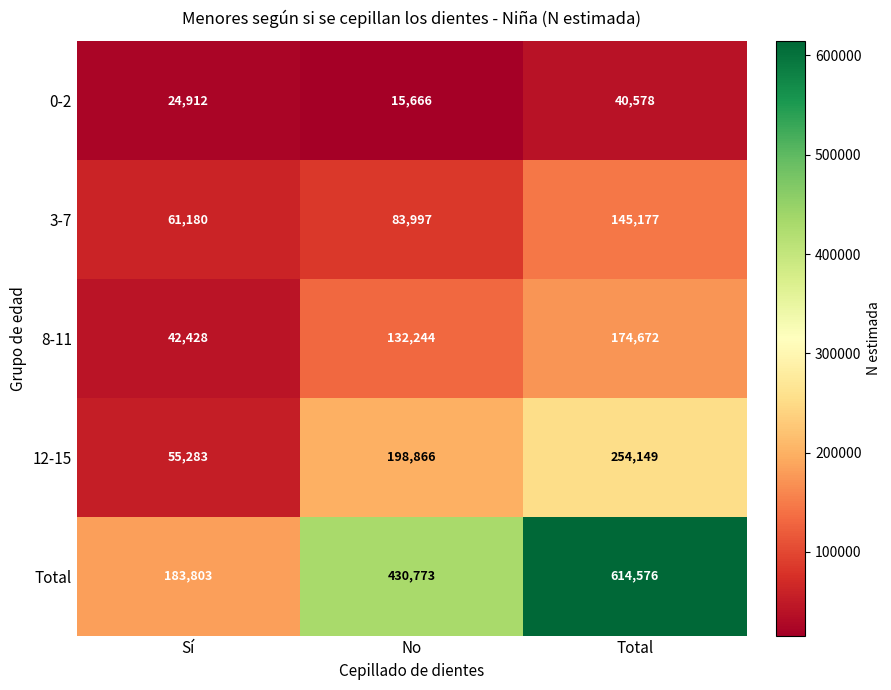

Reading left to right, extract all data points from this chart.

0-2: Sí=24912	No=15666	Total=40578
3-7: Sí=61180	No=83997	Total=145177
8-11: Sí=42428	No=132244	Total=174672
12-15: Sí=55283	No=198866	Total=254149
Total: Sí=183803	No=430773	Total=614576